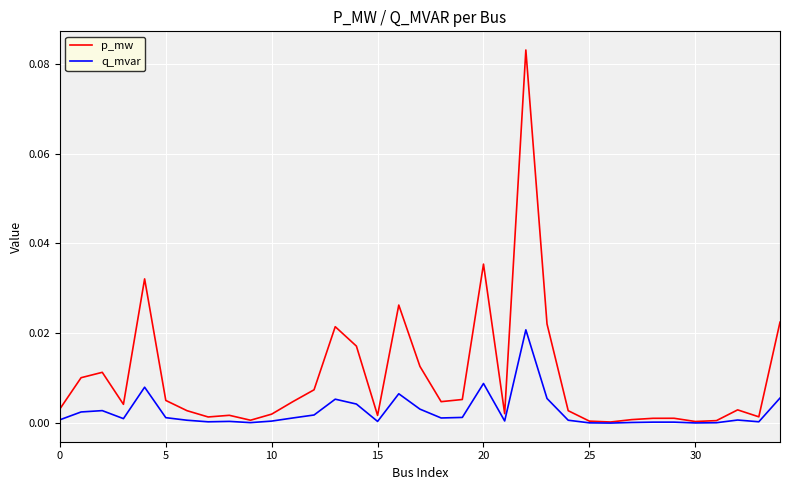

Which series has the largest total across all categories?

p_mw